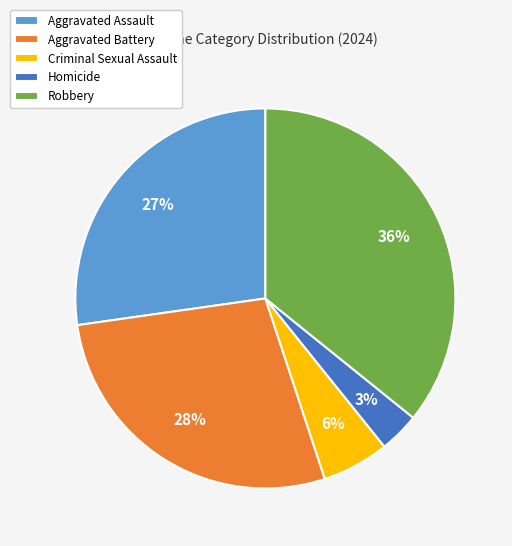

True or false: Aggravated Battery accounts for 22% of the total.

False